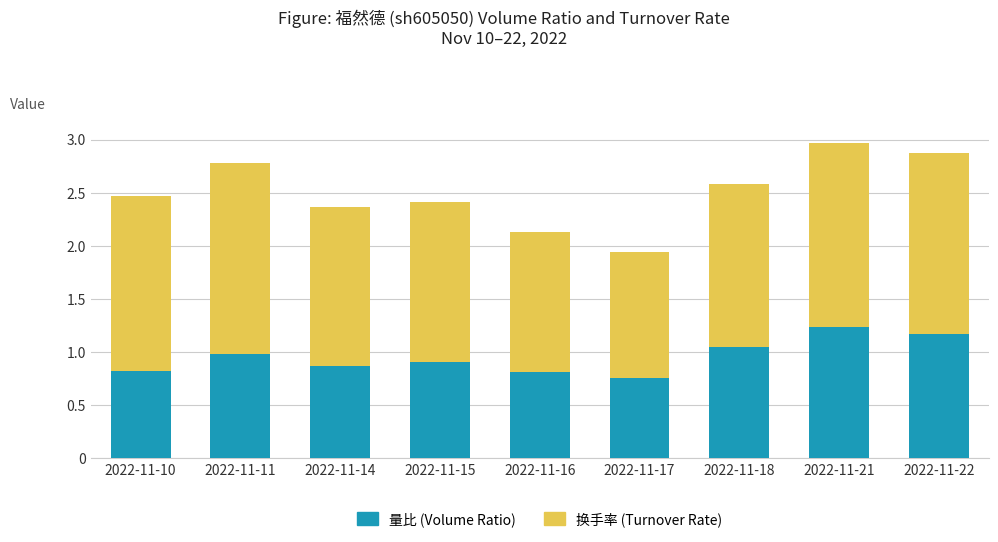

Are the bars horizontal?

No